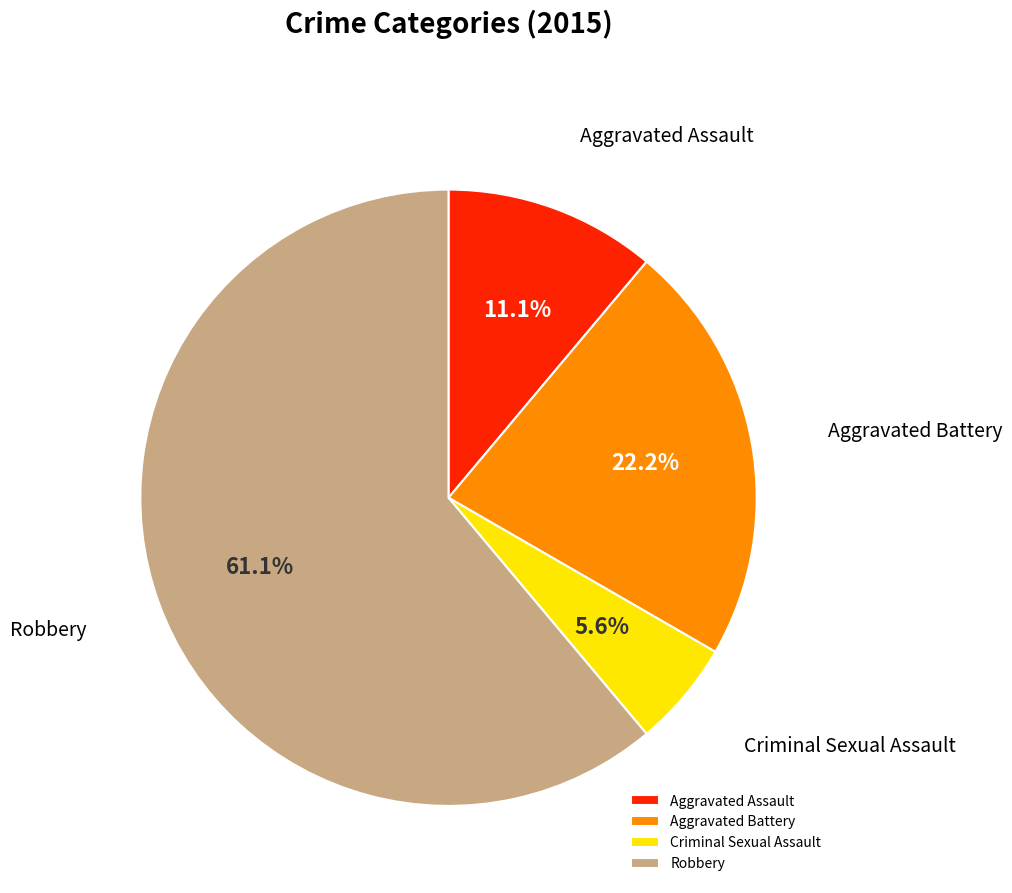

To the nearest percent, what is the combined percentage of Robbery and Criminal Sexual Assault?

67%